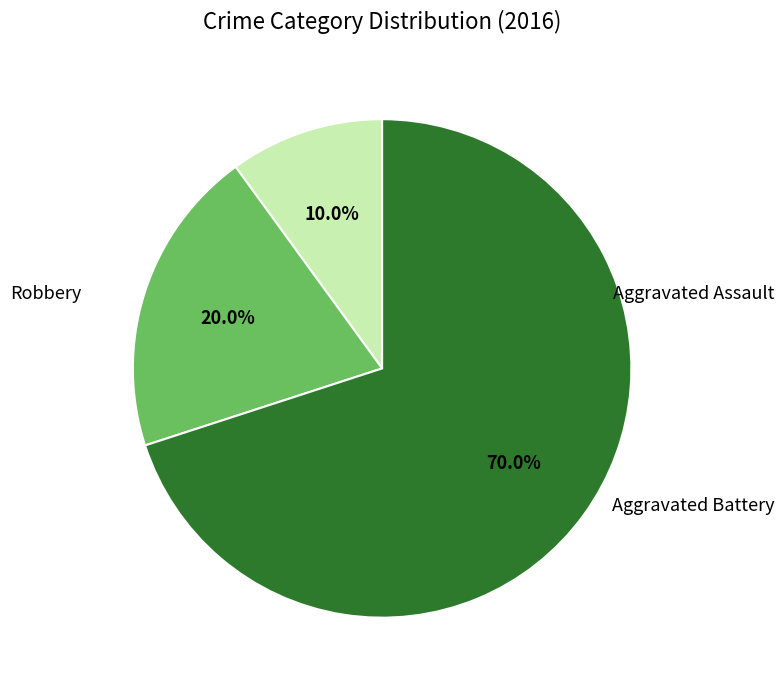

Is there a majority slice in this chart?

Yes